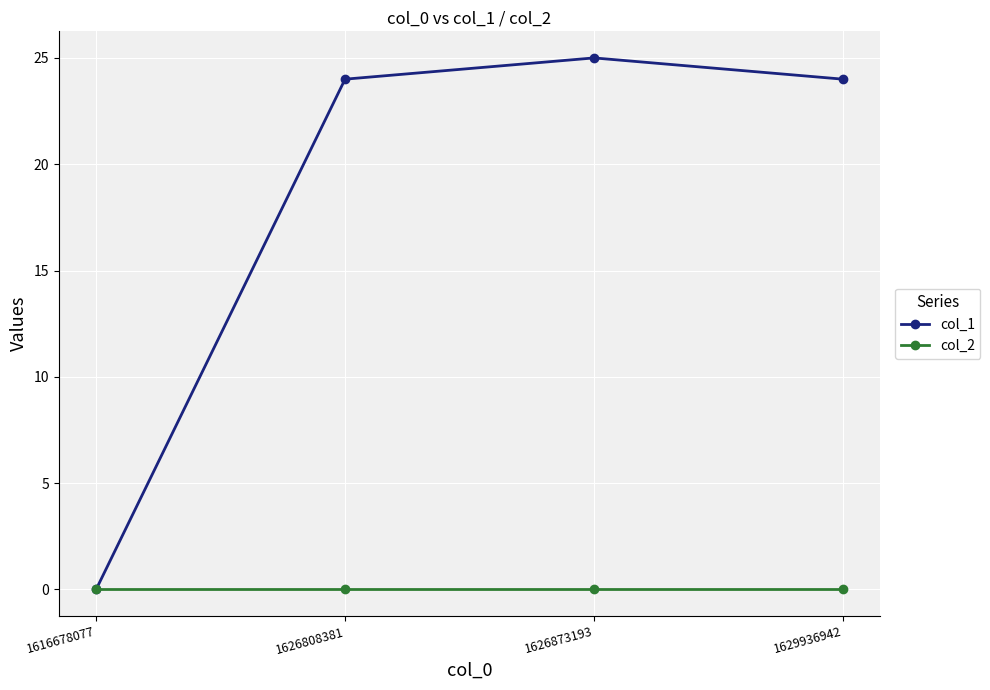

How many lines are shown in the chart?

2